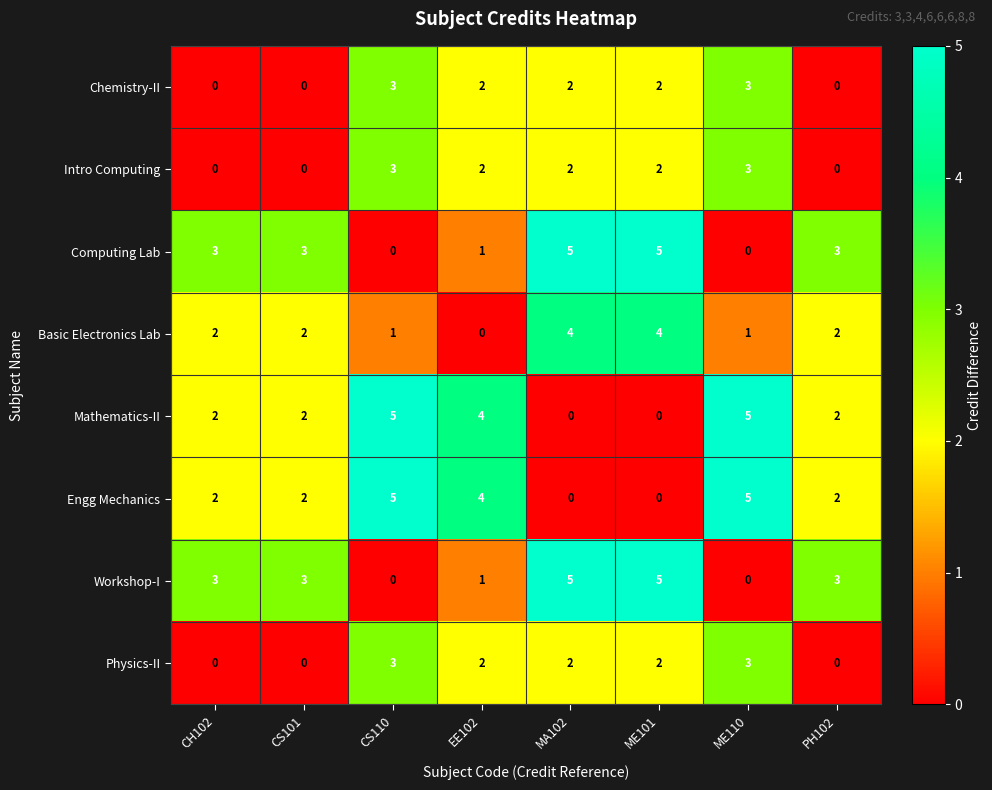

What is the sum of all Engg Mechanics values?

20